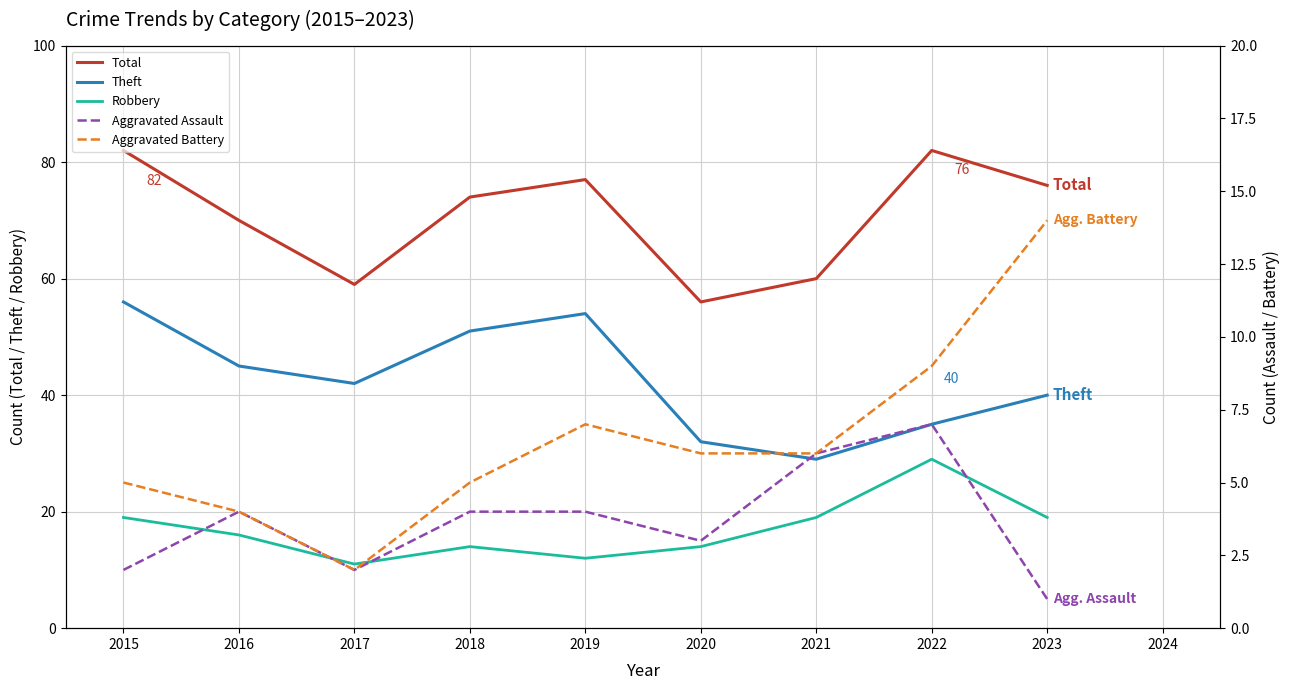

True or false: Theft and Robbery cross at least once.

False